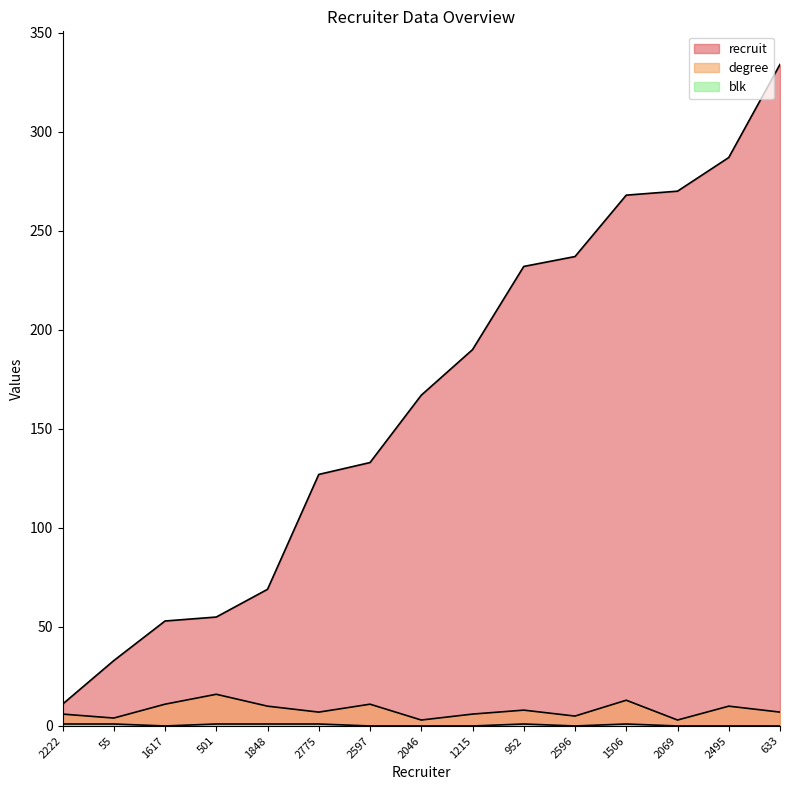

True or false: degree and recruit intersect in this chart.

False